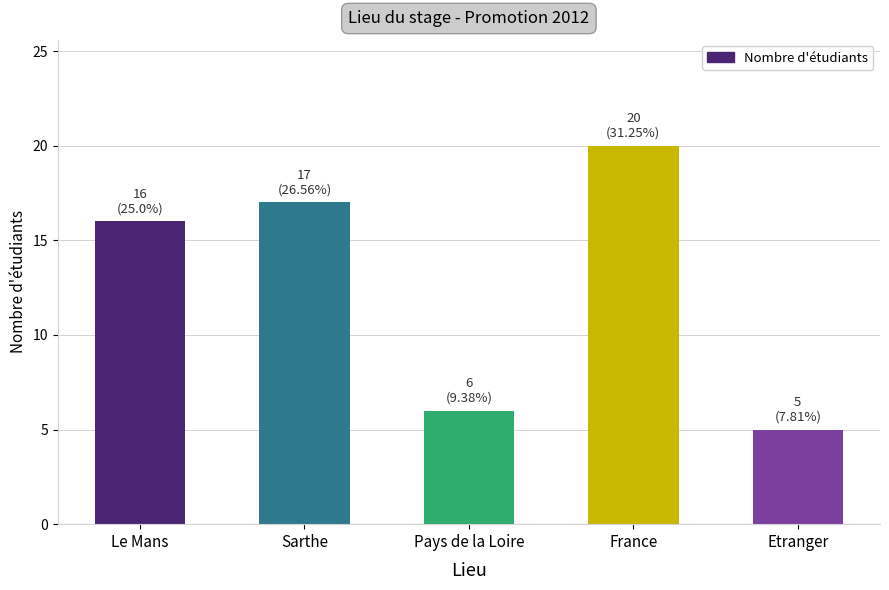

What is the average value?

13